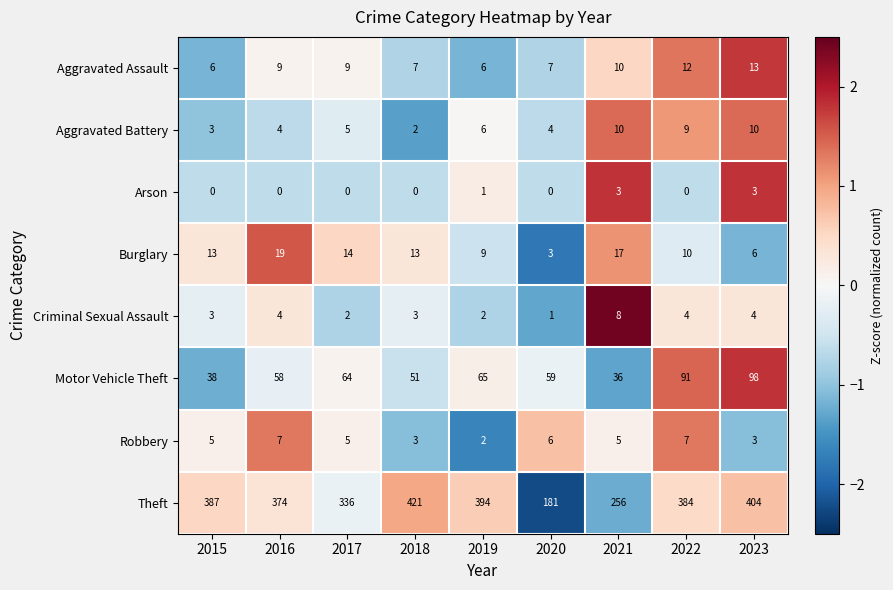

How many data points does each series have?

9